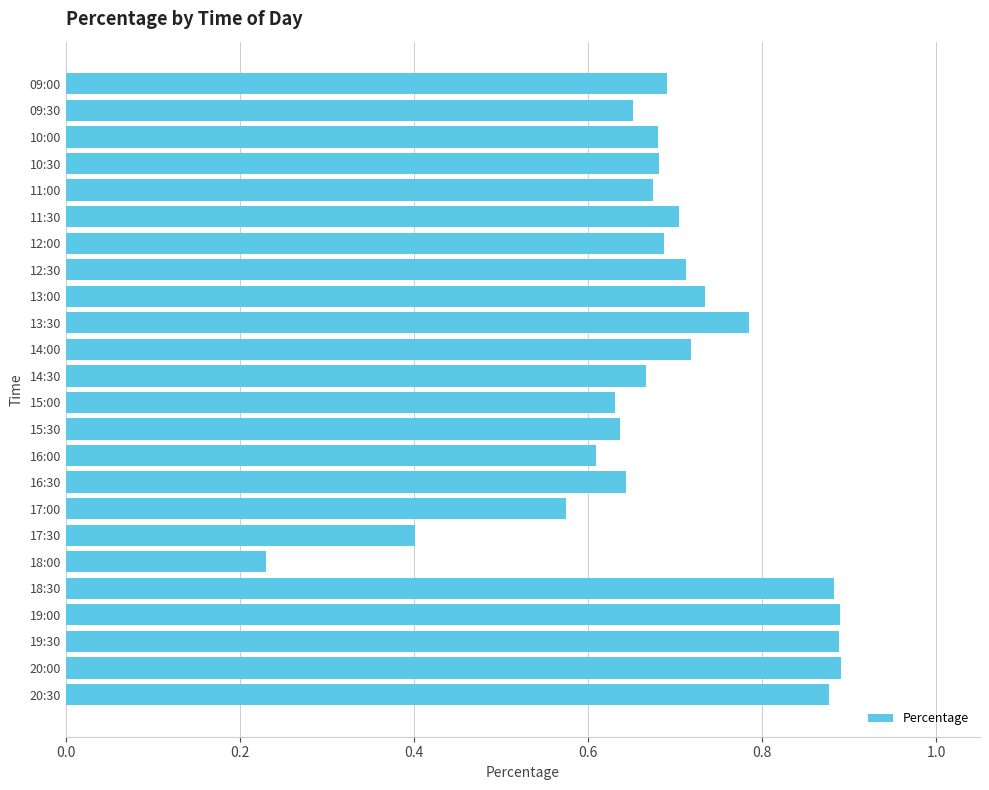

Which category has the lowest value across all series?

18:00